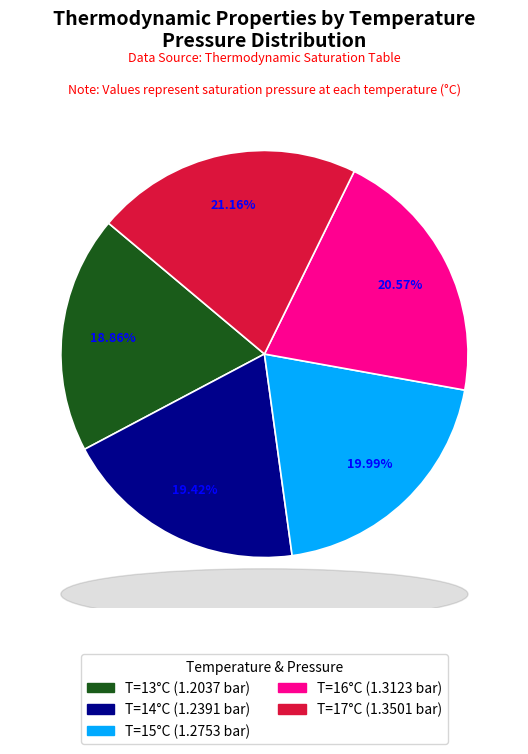

Is there a majority slice in this chart?

No